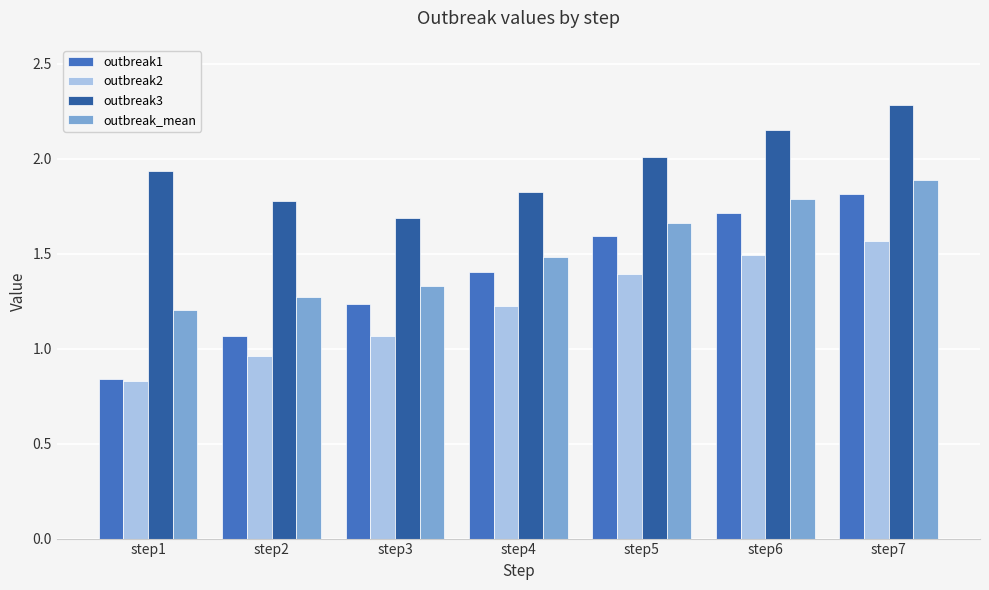

Where is outbreak1 nearest to the value 1?

step2